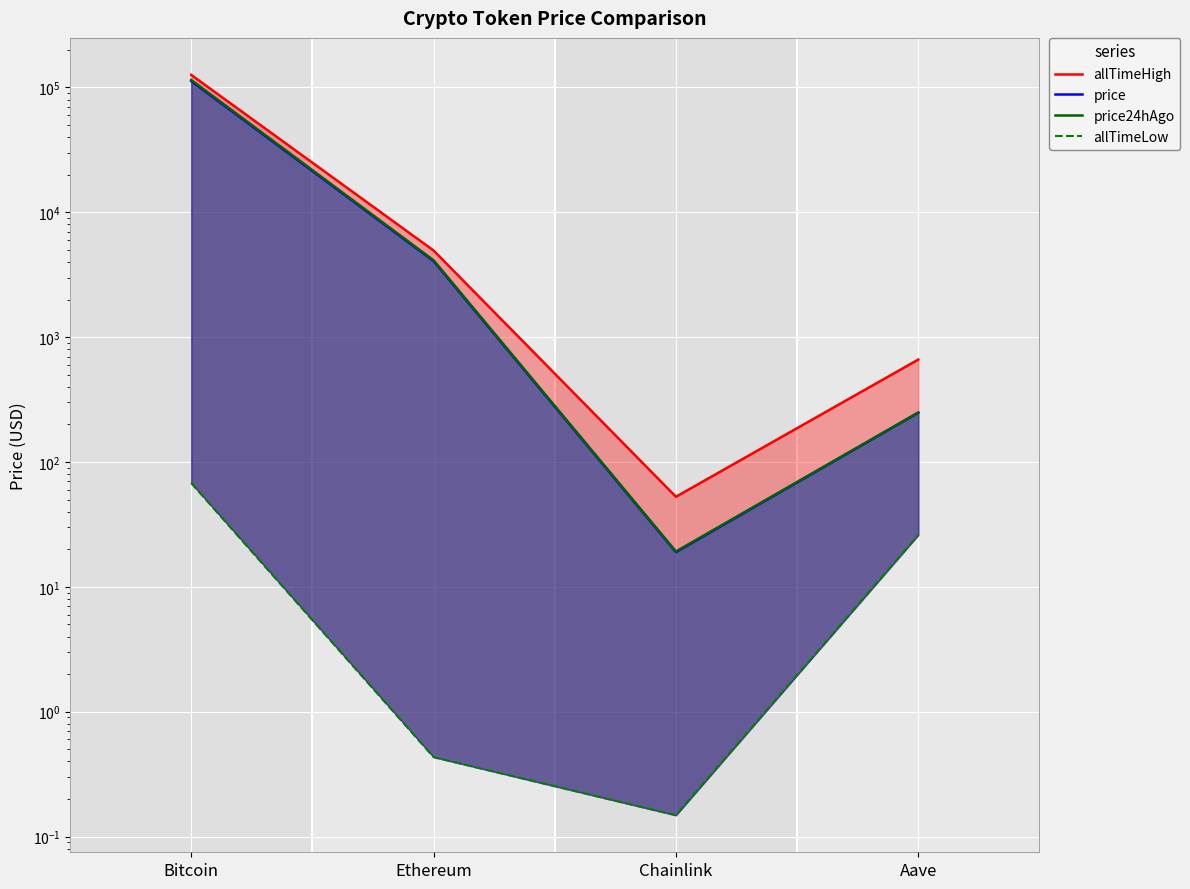

At which category is the sum across all series the highest?

Bitcoin